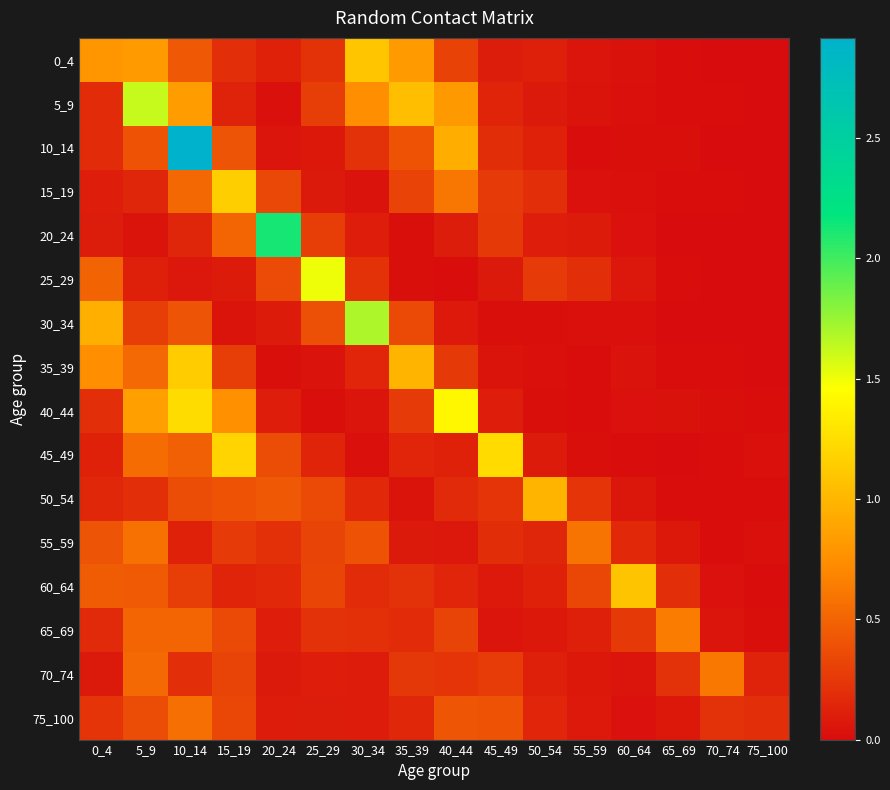

Between 40_44 and 70_74, which is larger?

40_44